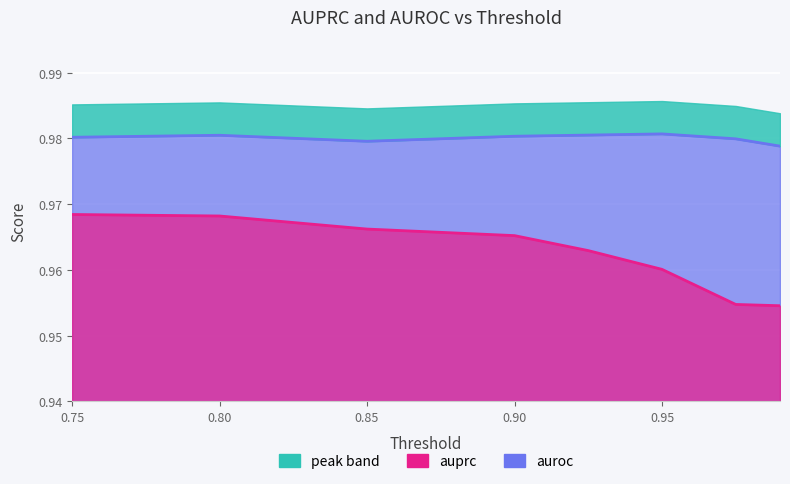

The value of auprc at 0.95 is 1.0. True or false?

True